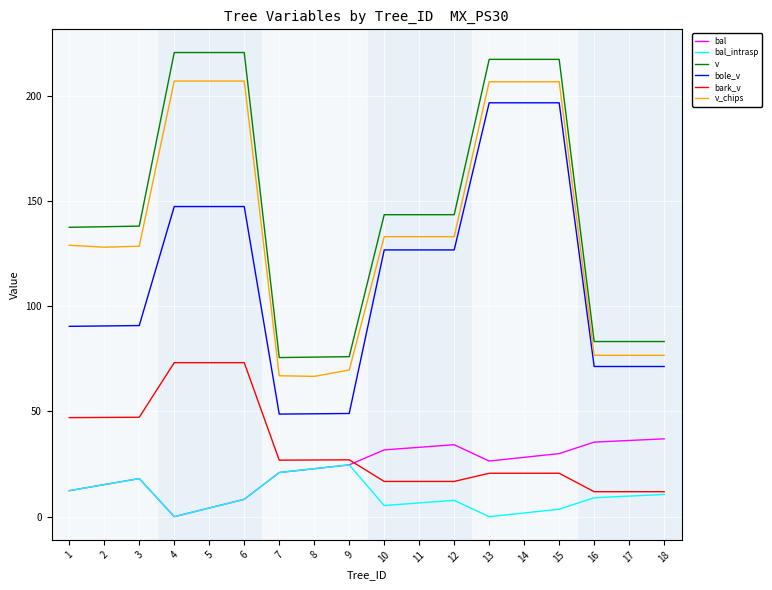

True or false: v_chips and bole_v cross at least once.

False